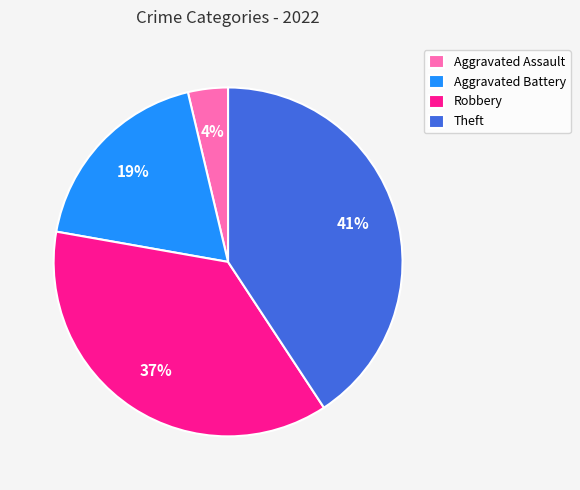

Do Aggravated Assault and Aggravated Battery together represent more than half of the pie?

No